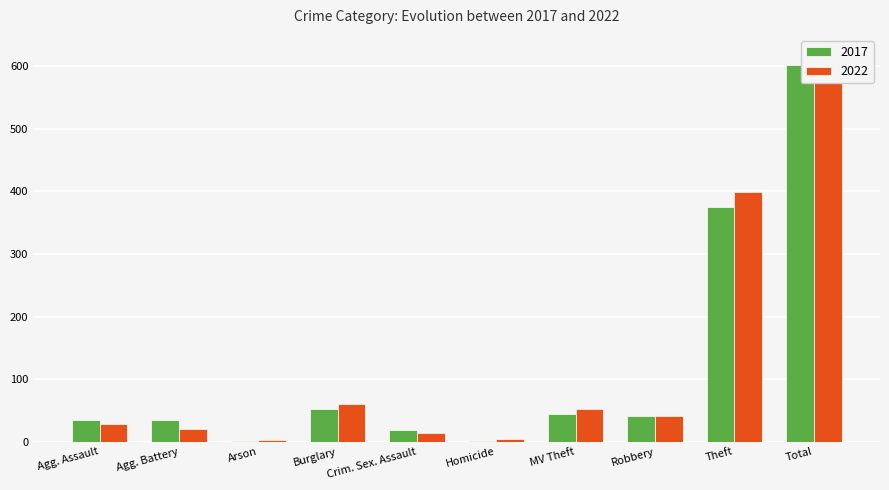

What is the average value of the 2017 series?

120